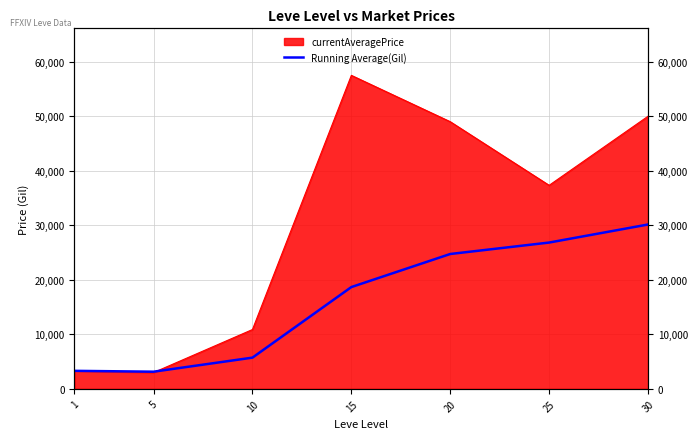

Where is the data nearest to the value 16648?

15